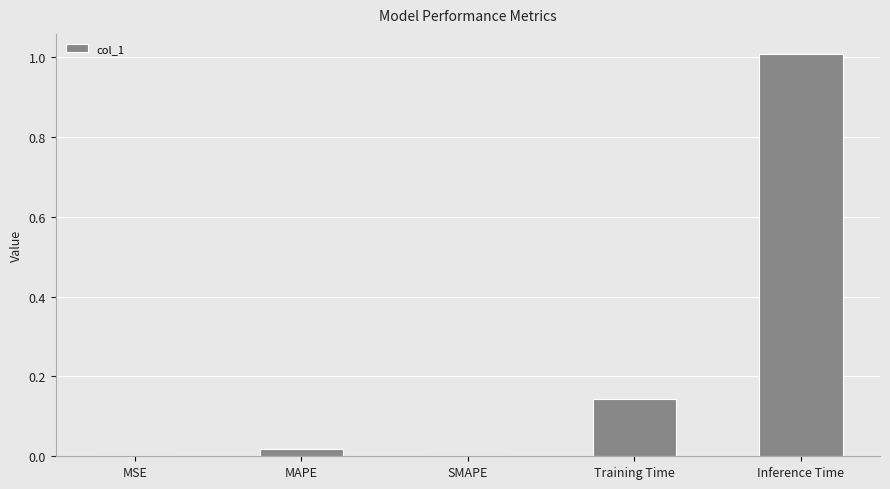

What is the sum of all values?

1.2